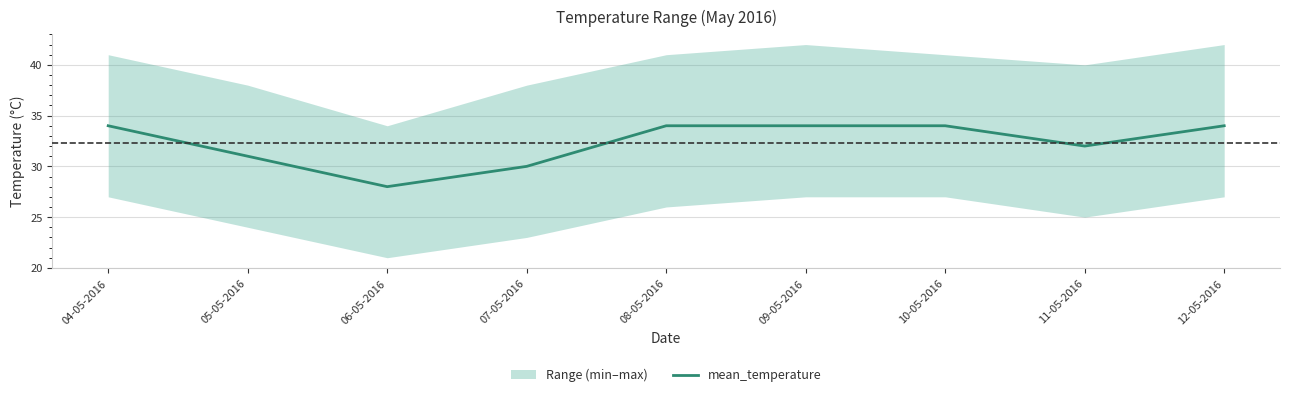

How many interior local valleys (lower than both neighbors) does the data have?

2